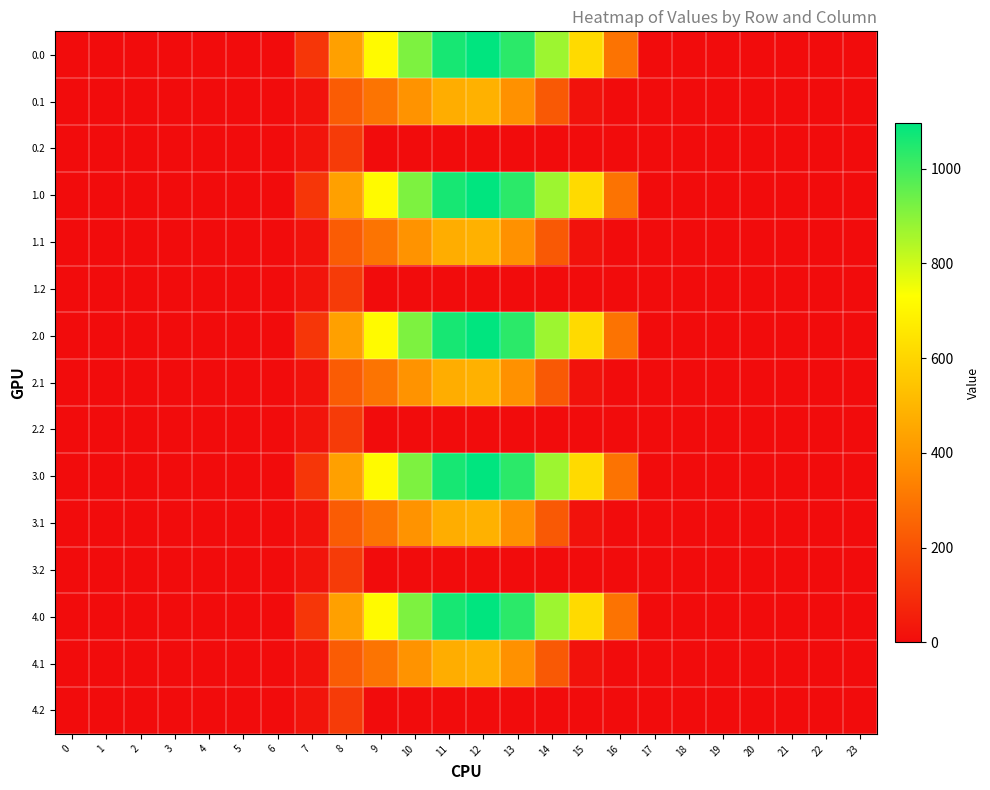

Between 19 and 4, which is larger?

19